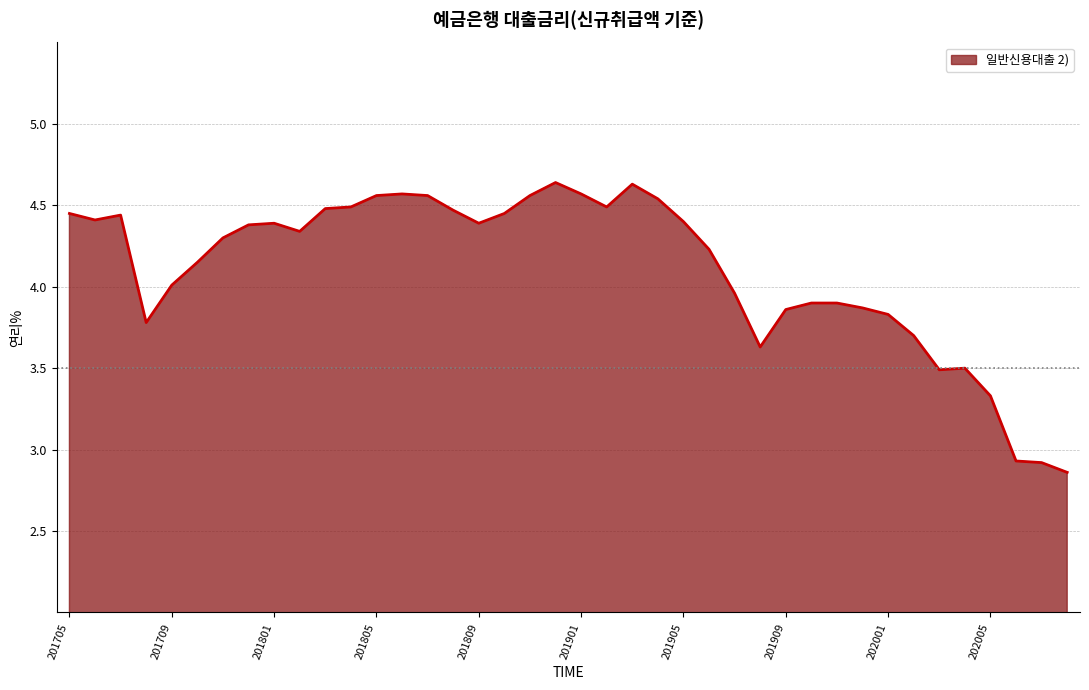

True or false: the data has more than 0 interior local peaks.

True